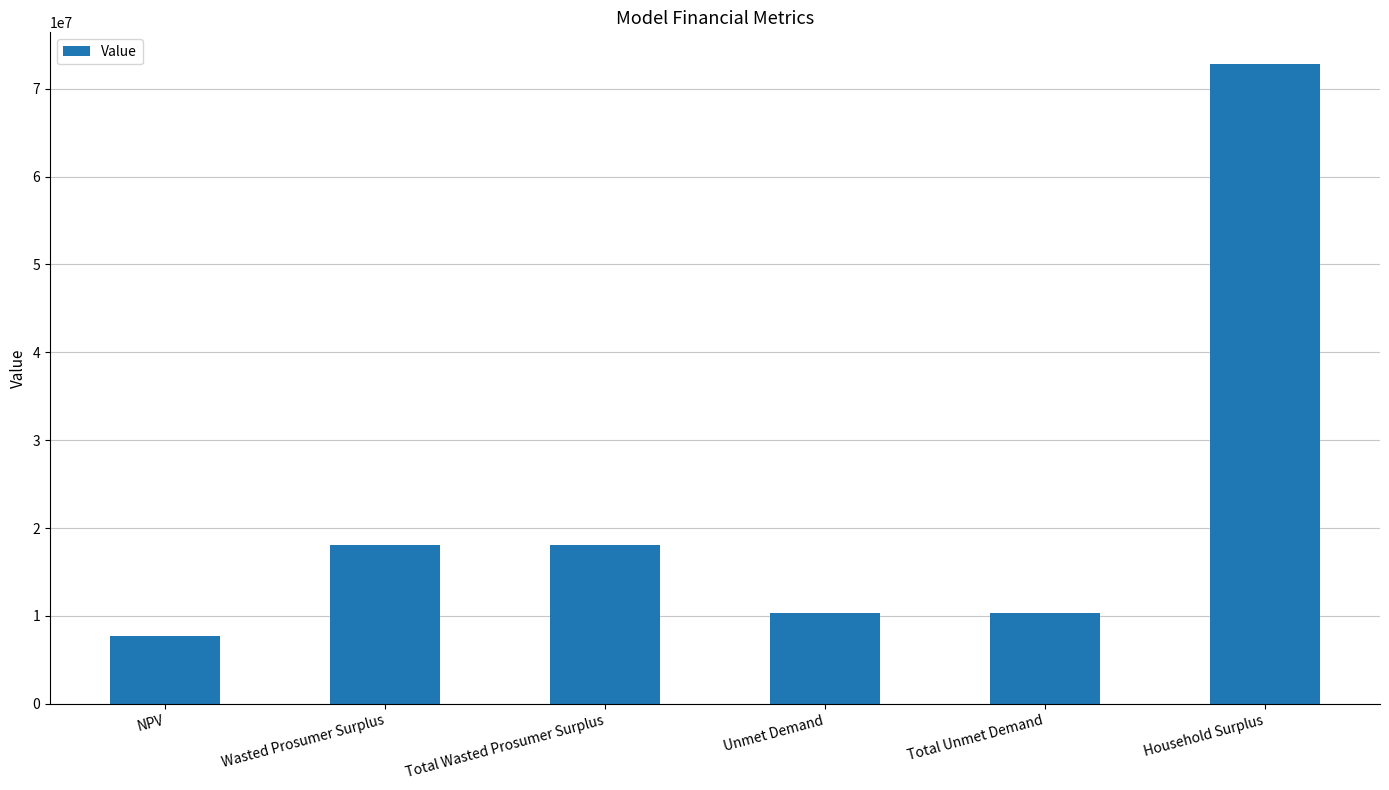

At which category does the chart reach its peak across all series?

Household Surplus